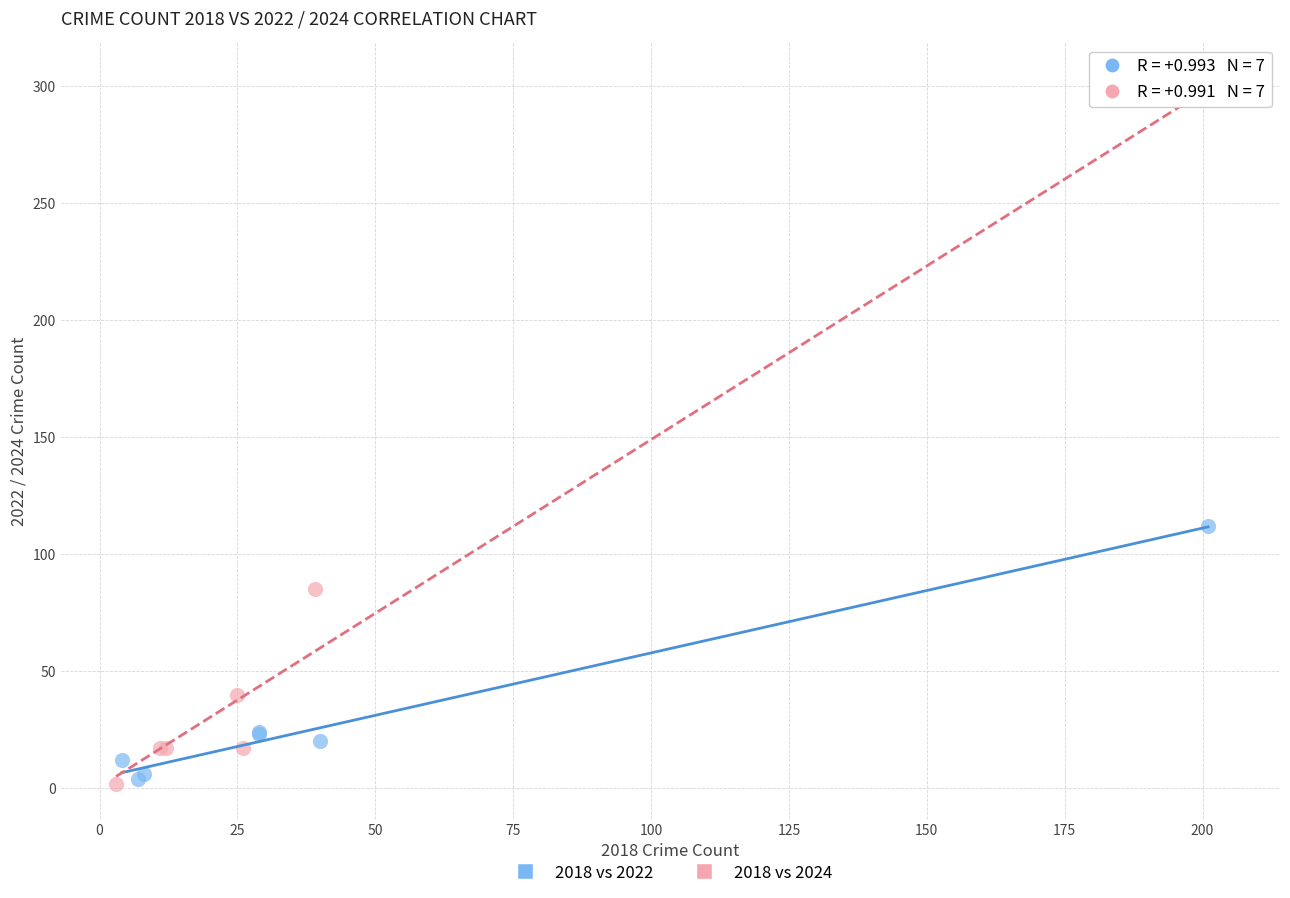

What are all the series names shown in the legend?

2018 vs 2022, 2018 vs 2024